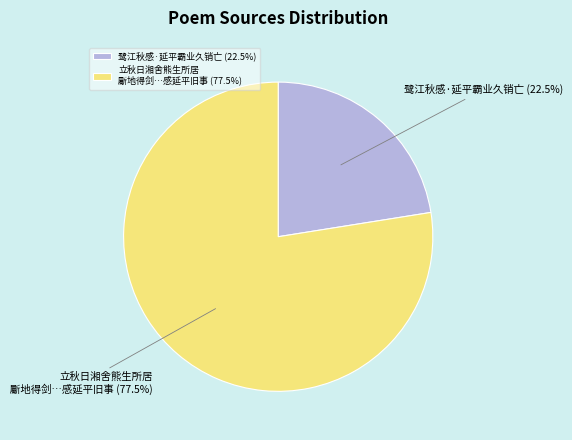

Combined, what portion of the pie is 立秋日湘舍熊生所居 斸地得剑…感延平旧事 and 鹭江秋感·延平霸业久销亡?

100.0%